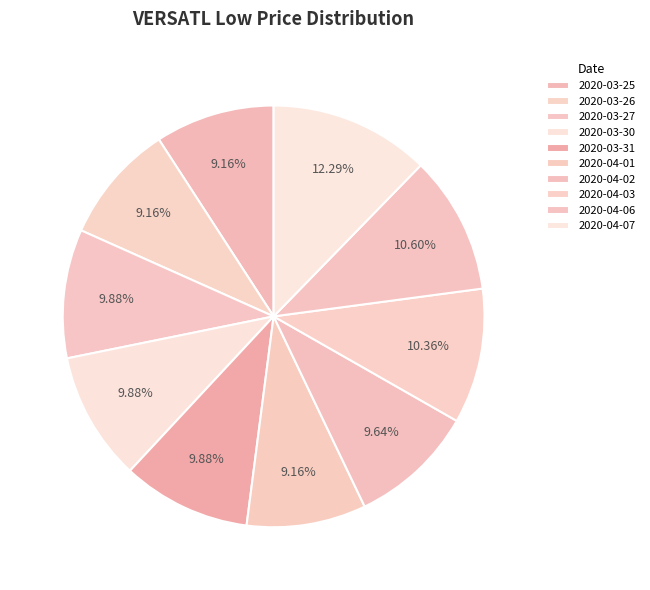

Is it true that 2020-04-02 is 10% of the pie?

True